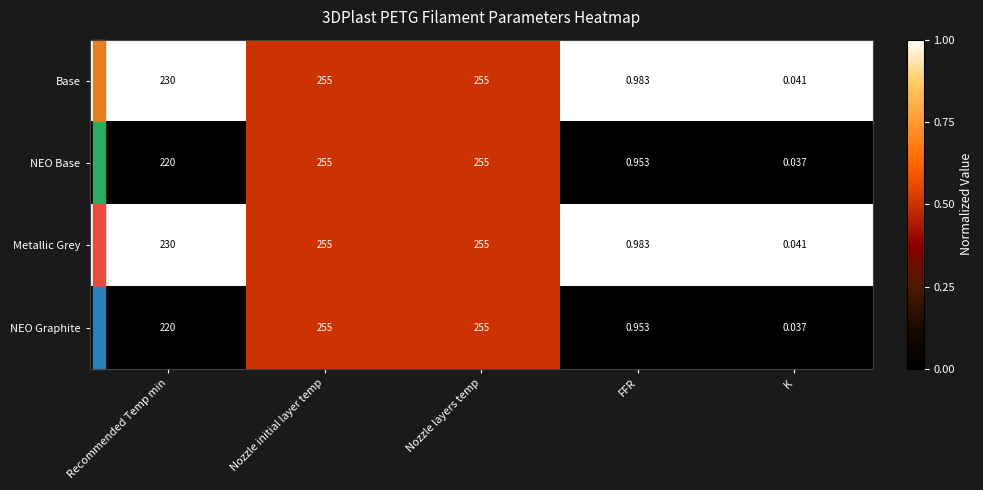

Count the number of categories in the chart.

5